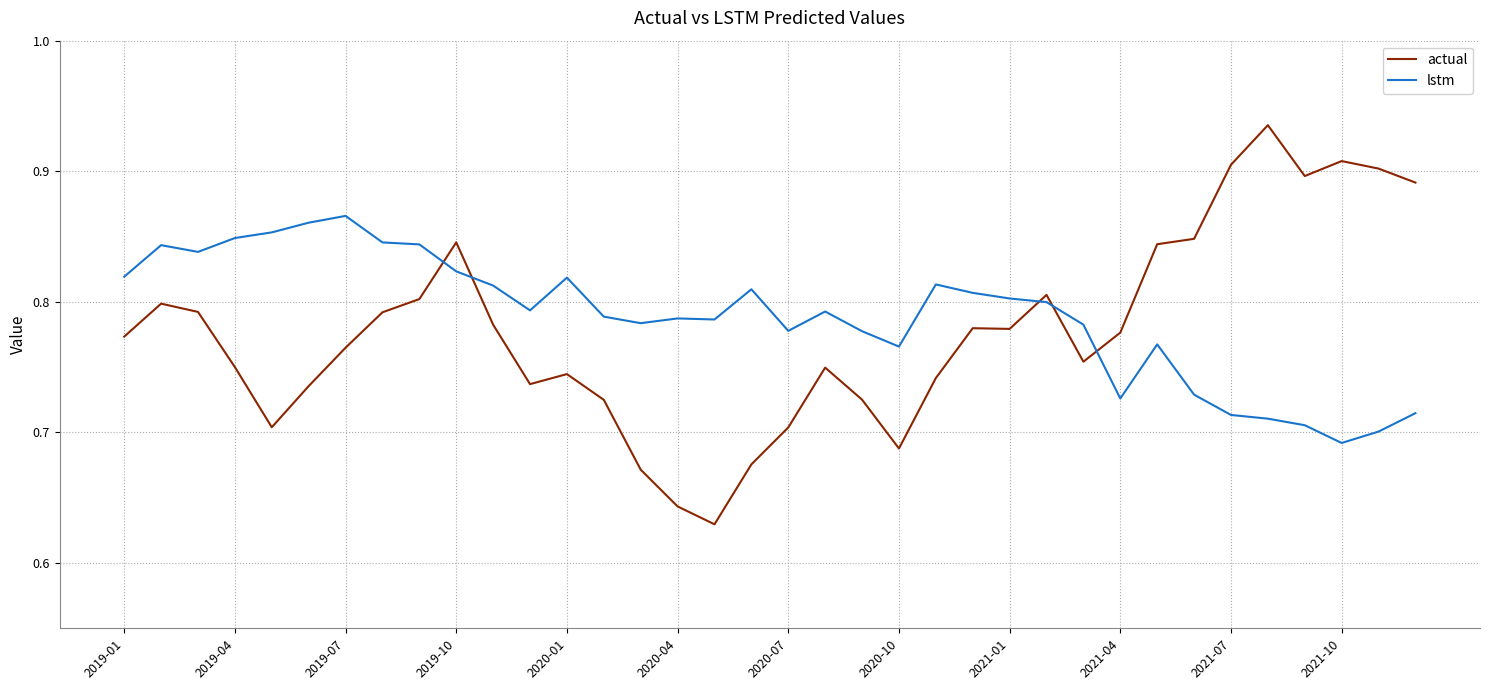

After their last crossing, which series has the higher values: lstm or actual?

actual